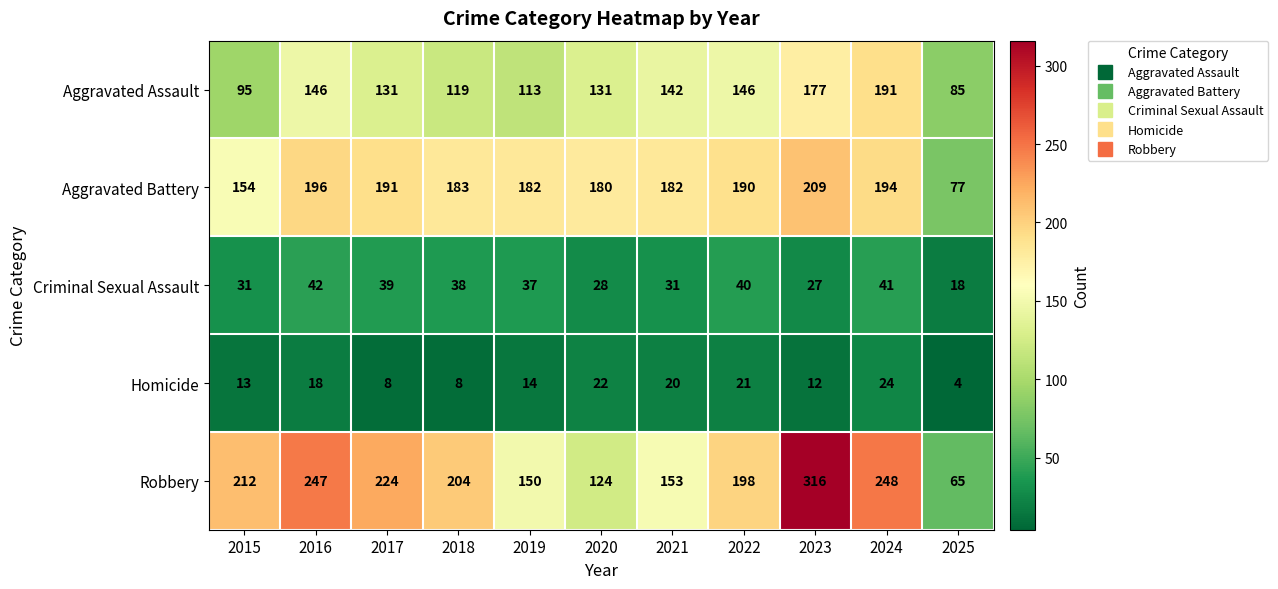

What is the difference between the Criminal Sexual Assault values at 2015 and 2019?

6